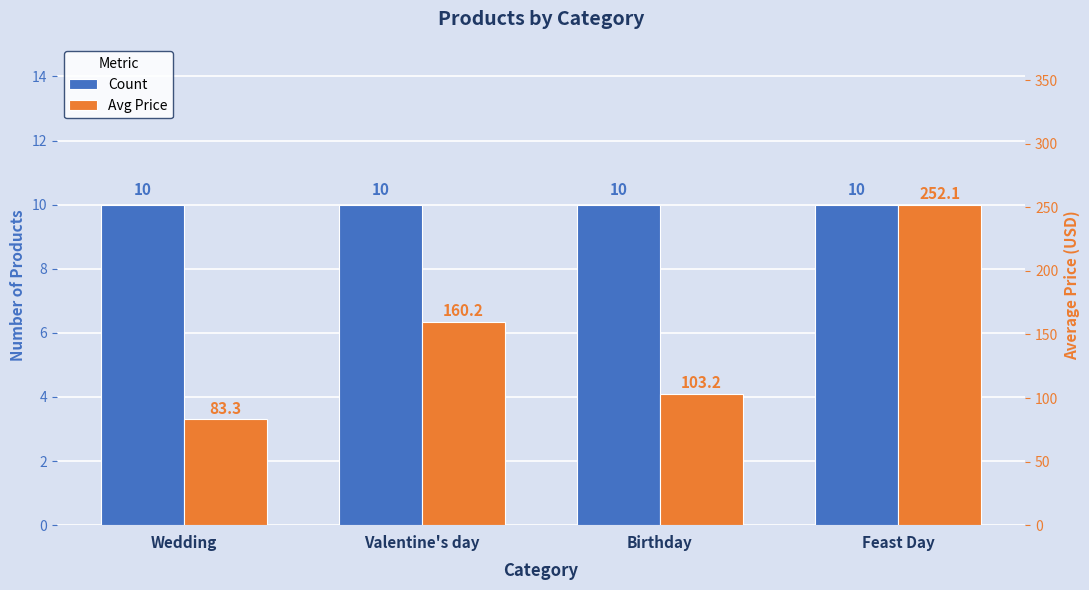

What is the difference between the highest and lowest values at Birthday?

93.2